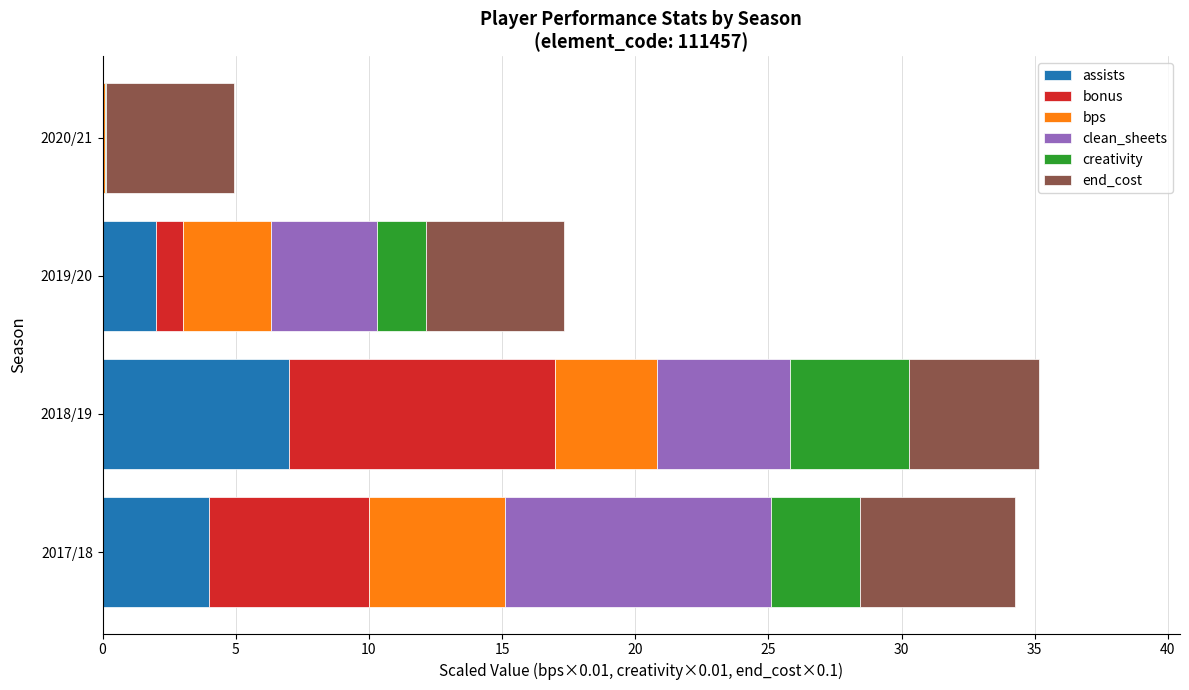

True or false: assists has a value of 10.5 at 2018/19.

False